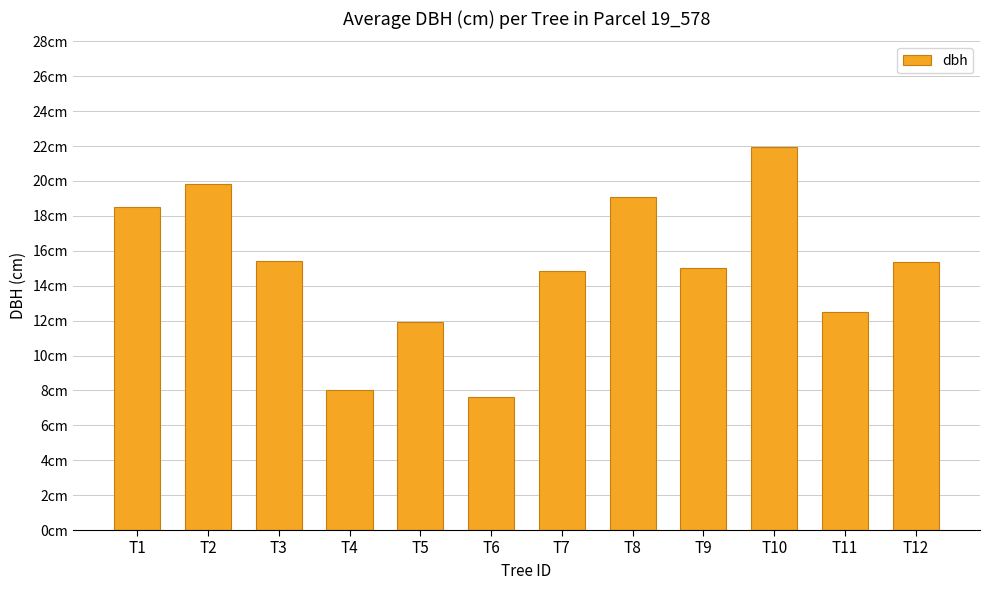

Count the number of data series in this chart.

1